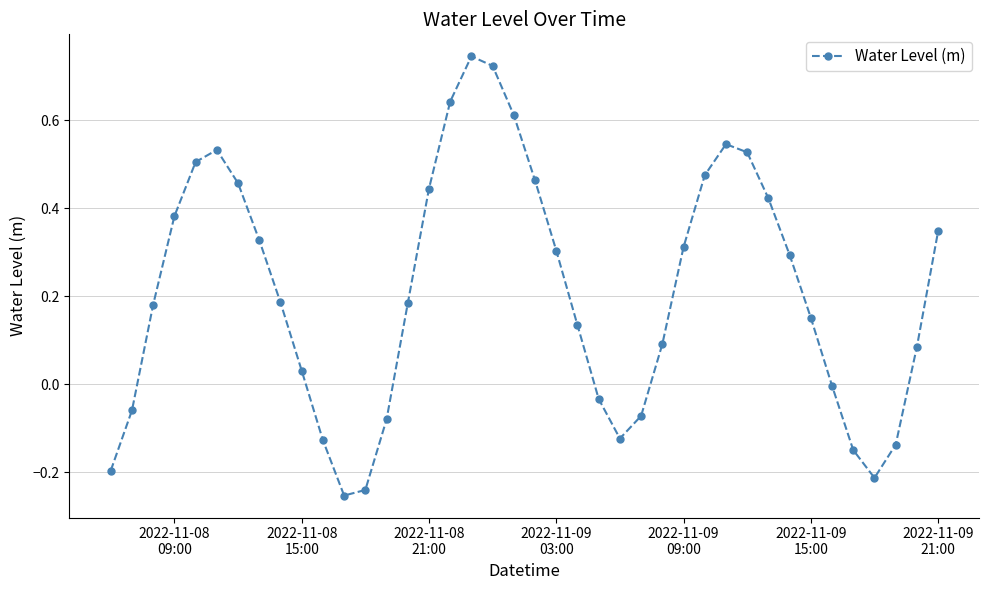

What is the difference between the second highest and second lowest values?

1.0